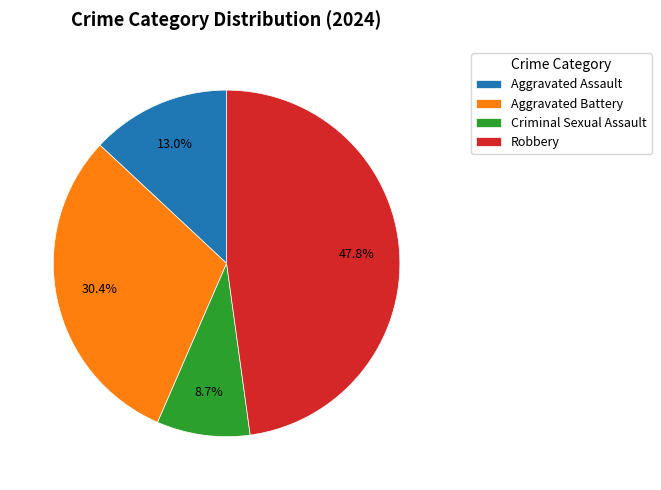

Approximately how many times larger is the value at Aggravated Assault compared to Robbery?

0.3